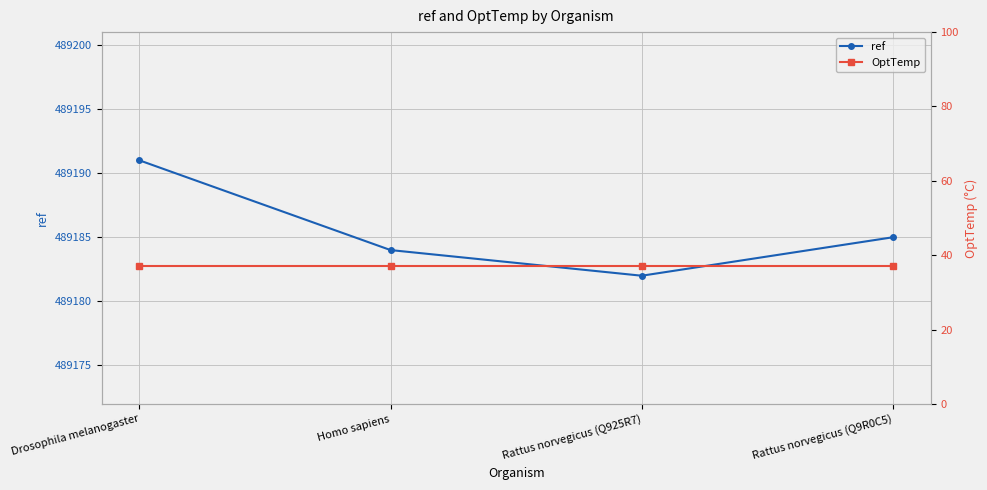

At which label does ref first exceed 489185?

Drosophila melanogaster